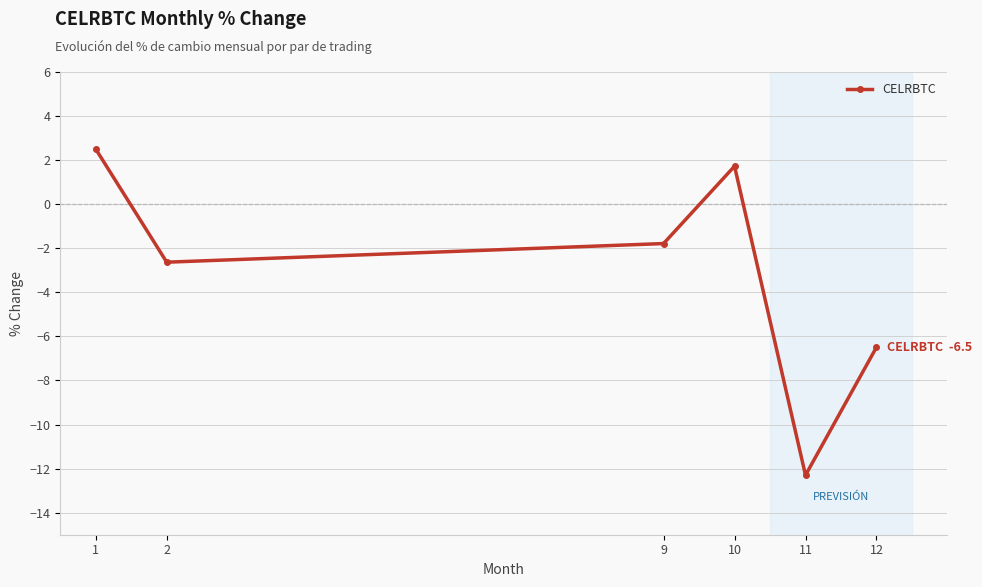

Count the number of categories in the chart.

6